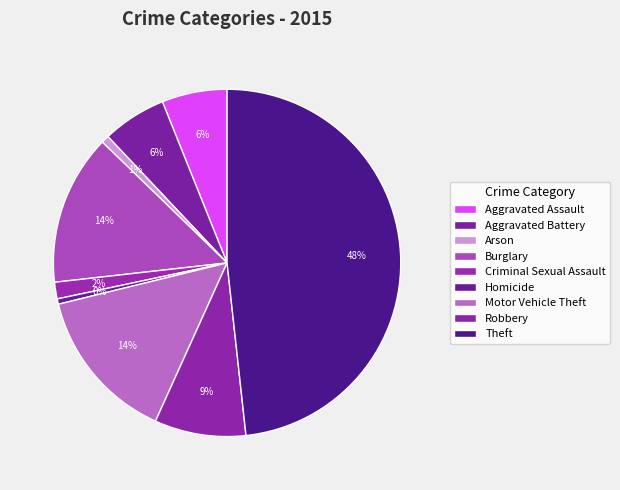

How many segments does this pie chart have?

9